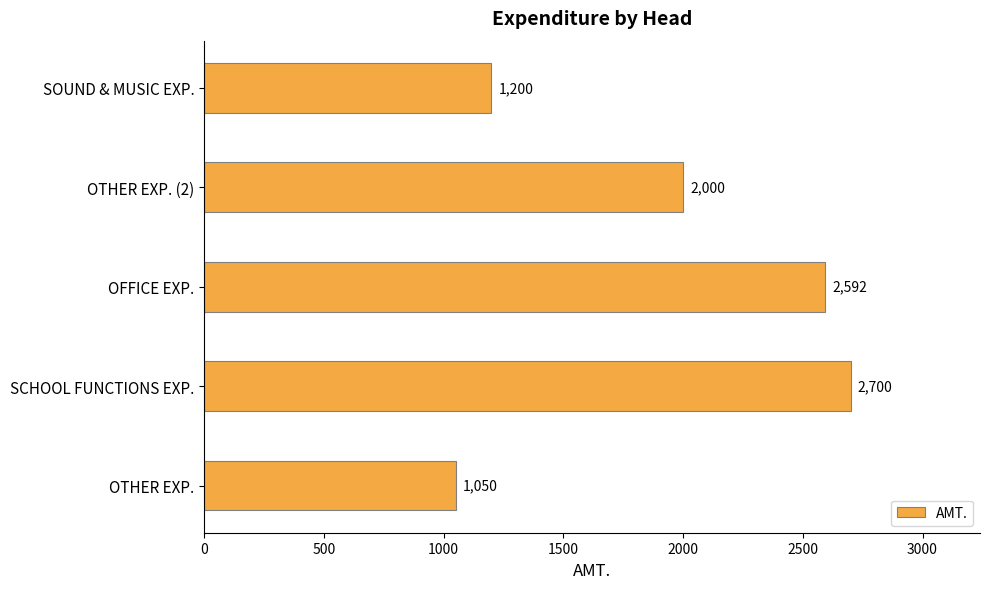

Reading top to bottom, transcribe all the data shown in this chart.

SOUND & MUSIC EXP.=1200	OTHER EXP. (2)=2000	OFFICE EXP.=2592	SCHOOL FUNCTIONS EXP.=2700	OTHER EXP.=1050